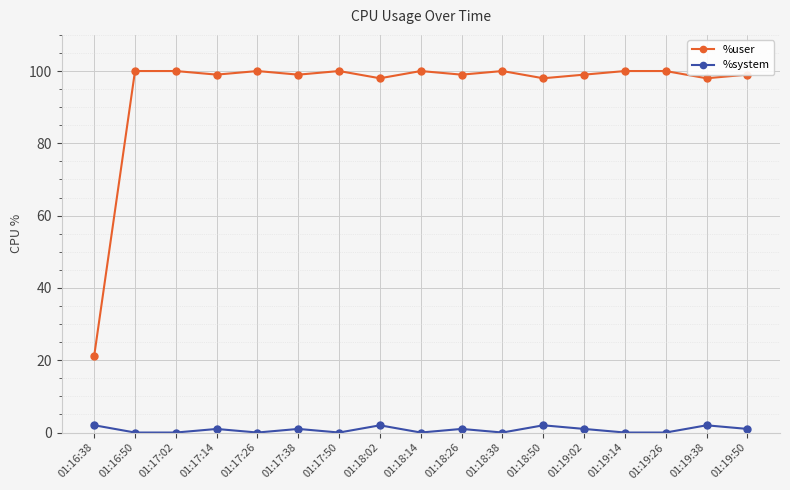

Is it true that %user equals 61.5 at 01:18:50?

False